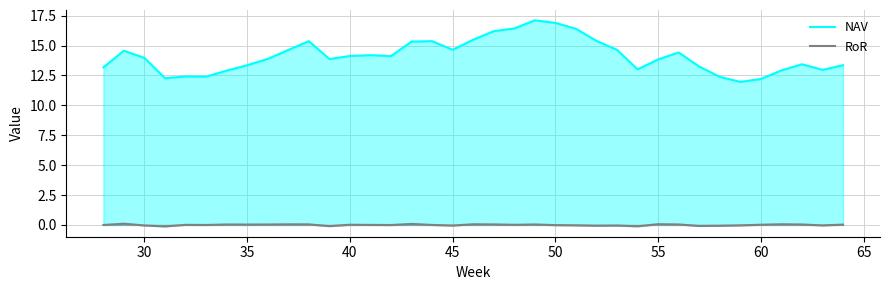

Rank the series by their average value, from lowest to highest.

RoR, NAV